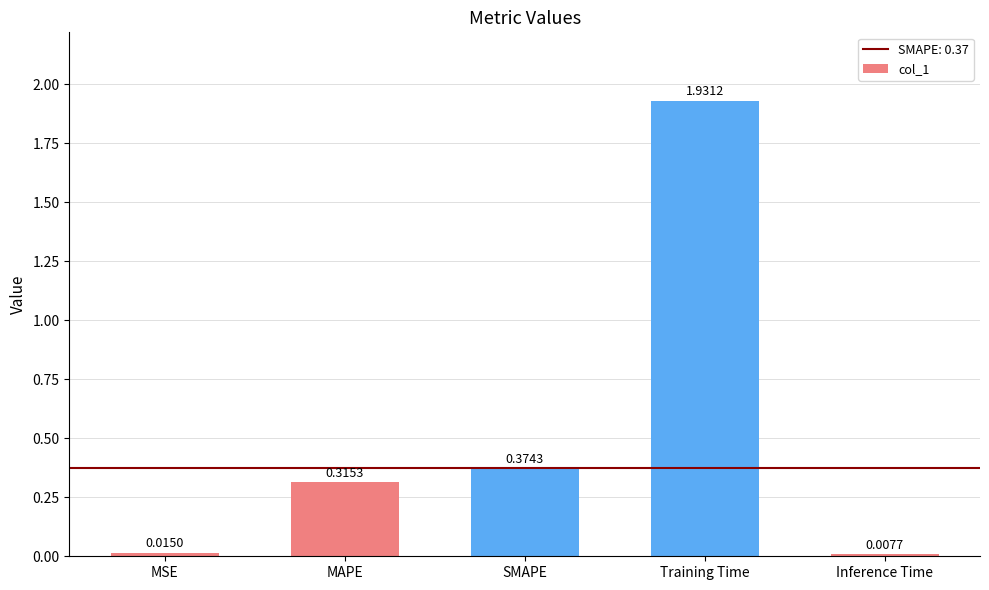

Where is the data nearest to the value 0?

Inference Time